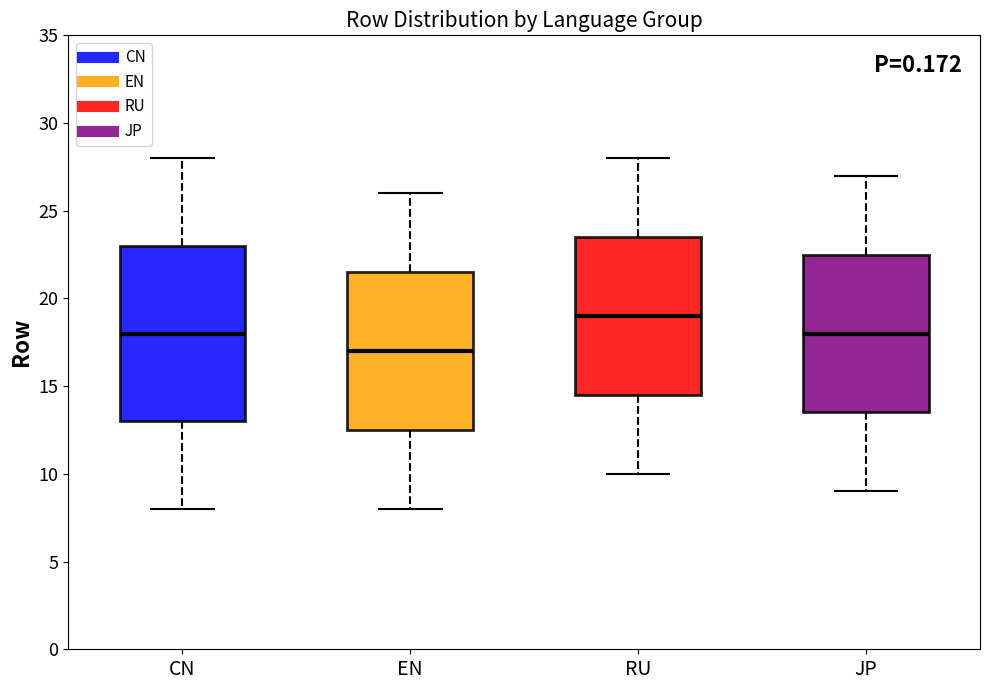

Reading left to right, read every box against the y-axis: the position of its median line, the range the box covers, and the ends of its whiskers. The values are not printed on the chart, so give them approximately, as read against the axis.

CN: median 18.0, box 13.0 to 23.0, whiskers 8.0 to 28.0
EN: median 17.0, box 12.5 to 21.5, whiskers 8.0 to 26.0
RU: median 19.0, box 14.5 to 23.5, whiskers 10.0 to 28.0
JP: median 18.0, box 13.5 to 22.5, whiskers 9.0 to 27.0